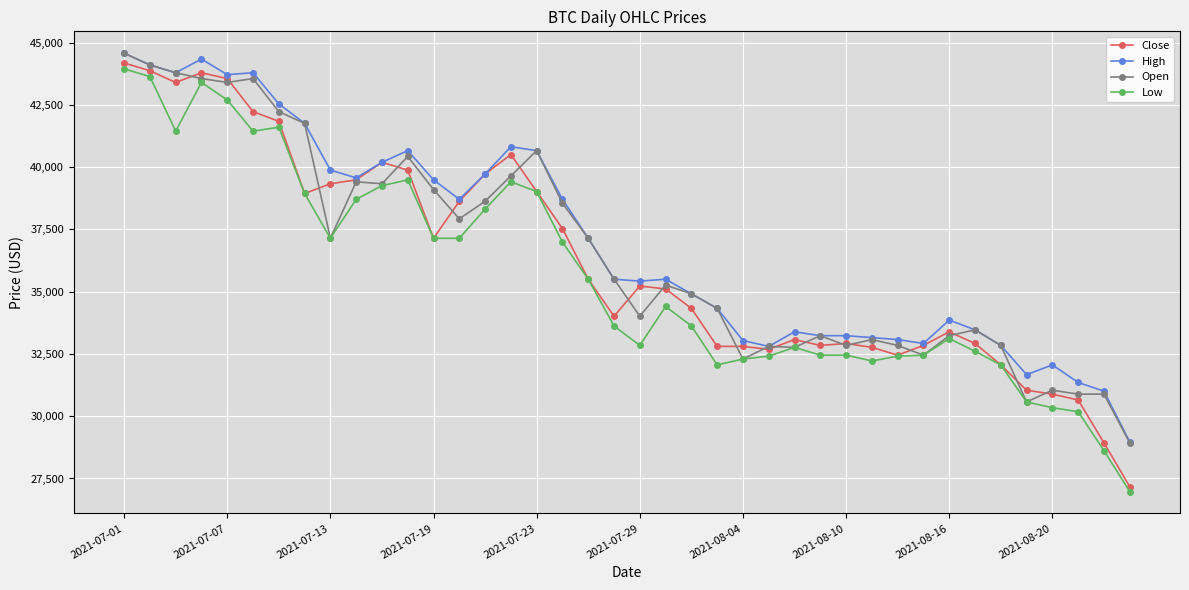

What is the greatest value displayed?

44571